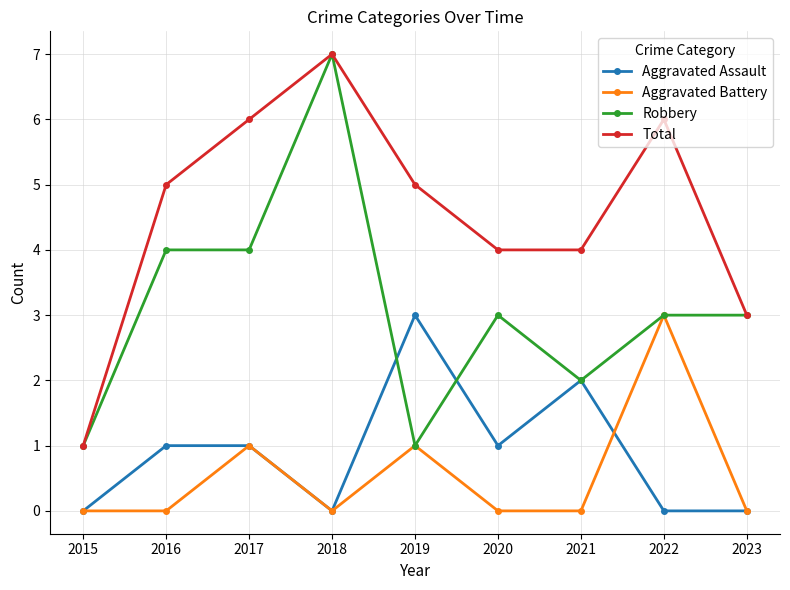

What is the value of the Aggravated Assault point at the 5th from the left?

3